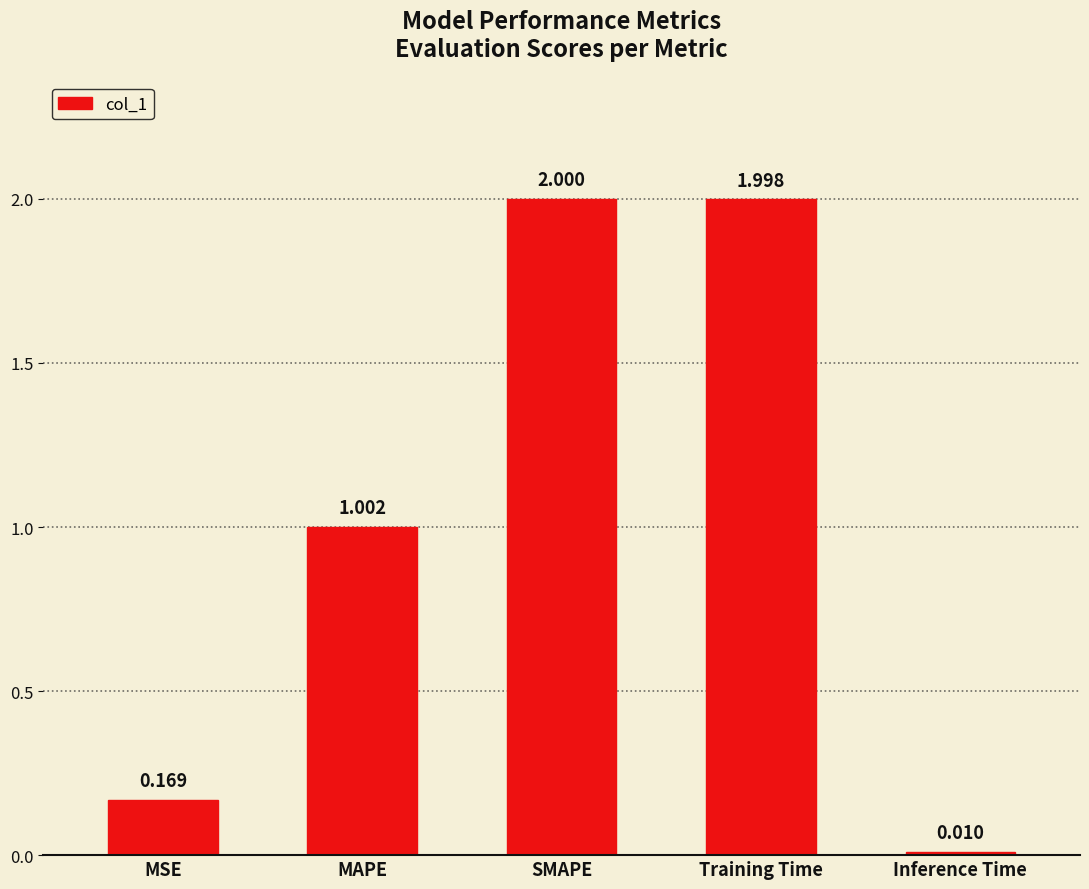

Rank the categories by value from lowest to highest.

Inference Time, MSE, MAPE, Training Time, SMAPE